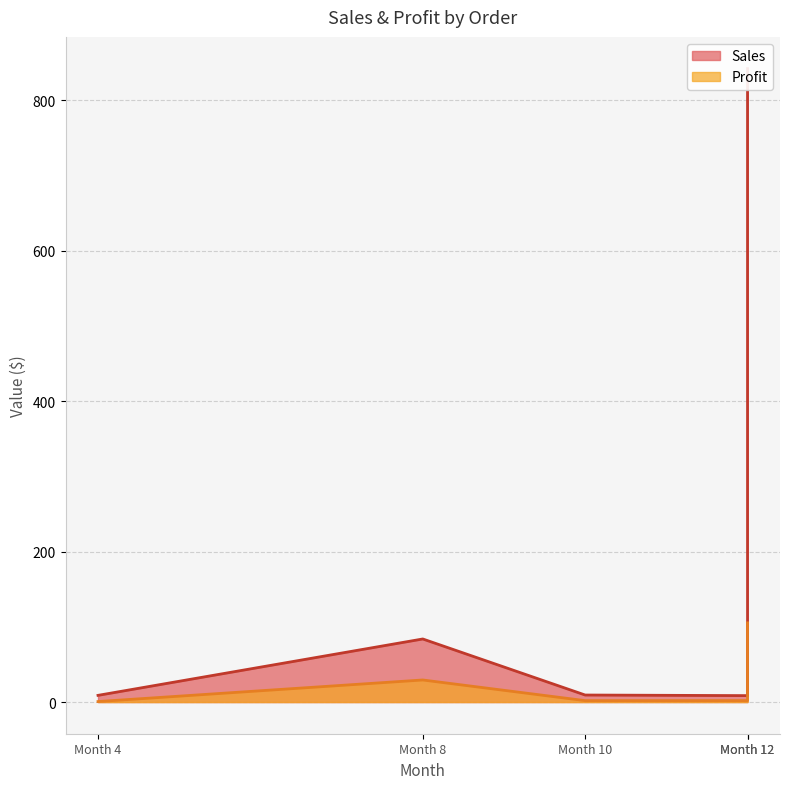

What is the difference between the second highest and minimum values in the Sales series?

75.3